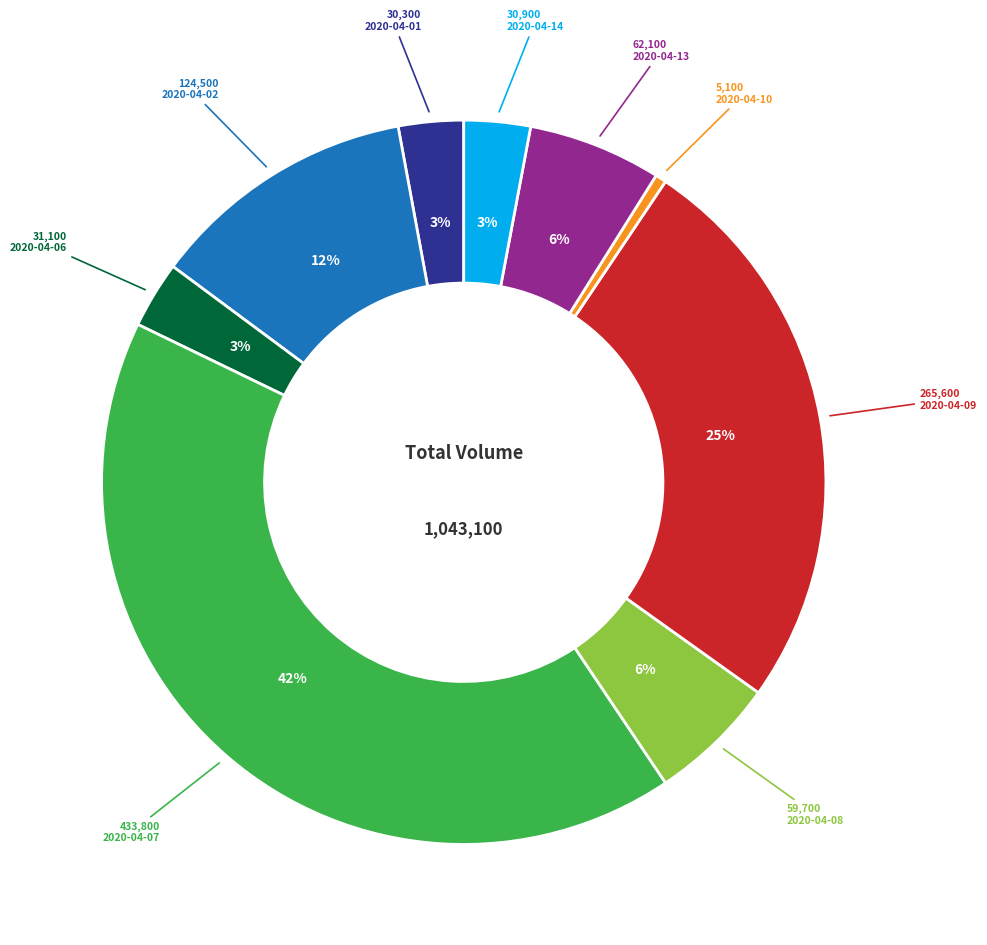

To the nearest percent, what is the average slice percentage?

11%